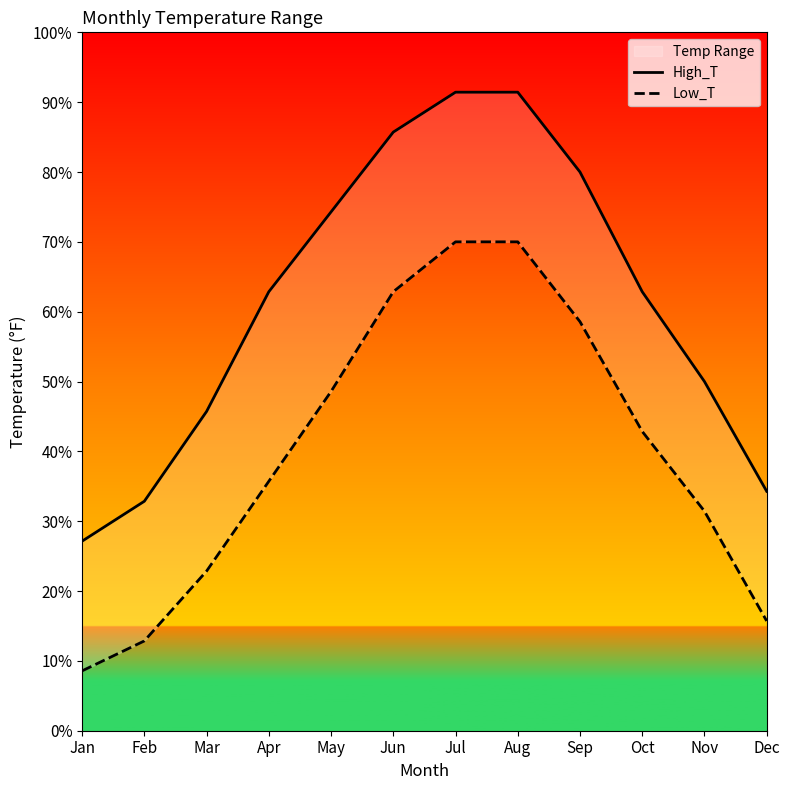

True or false: High_T has more than 2 points higher than both neighbors.

False